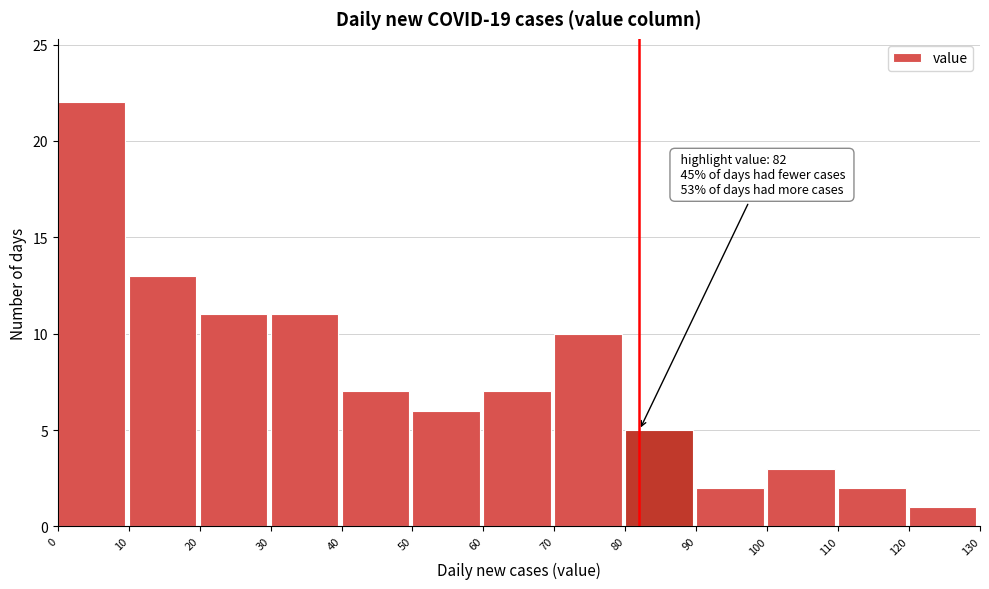

Which range on the x-axis has the tallest bar?

0 to 10